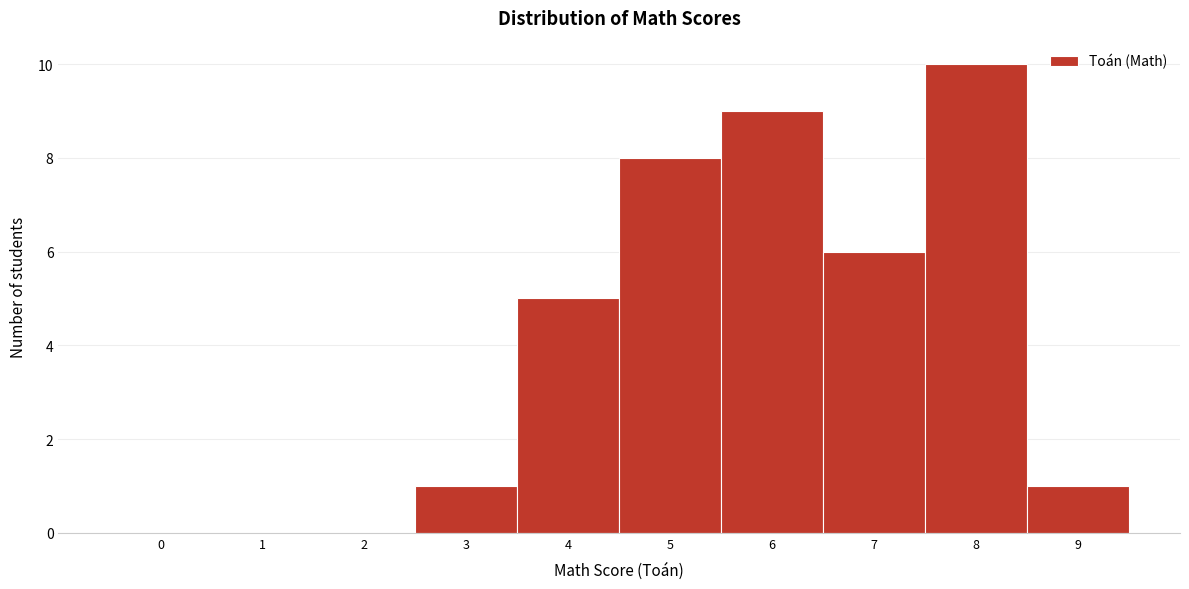

Reading left to right, what are all the values shown in this chart?

0=0	1=0	2=0	3=1	4=5	5=8	6=9	7=6	8=10	9=1